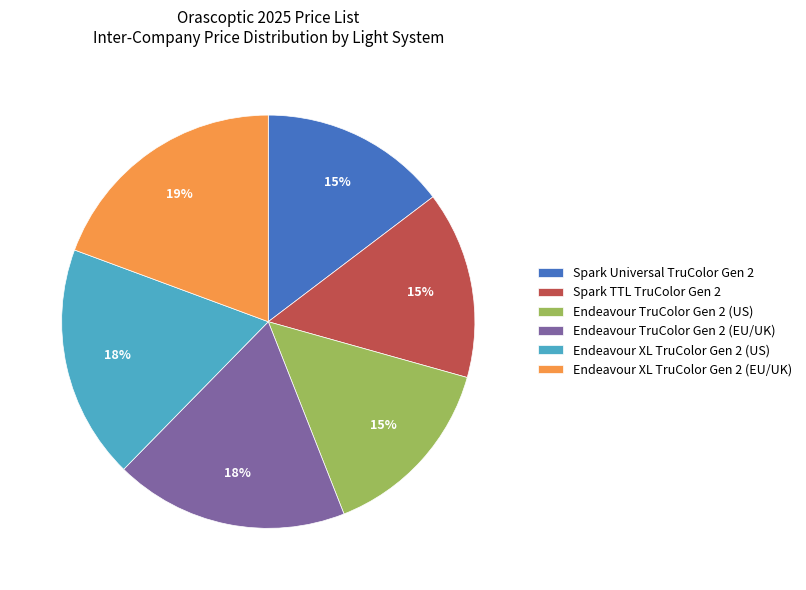

How many segments does this pie chart have?

6